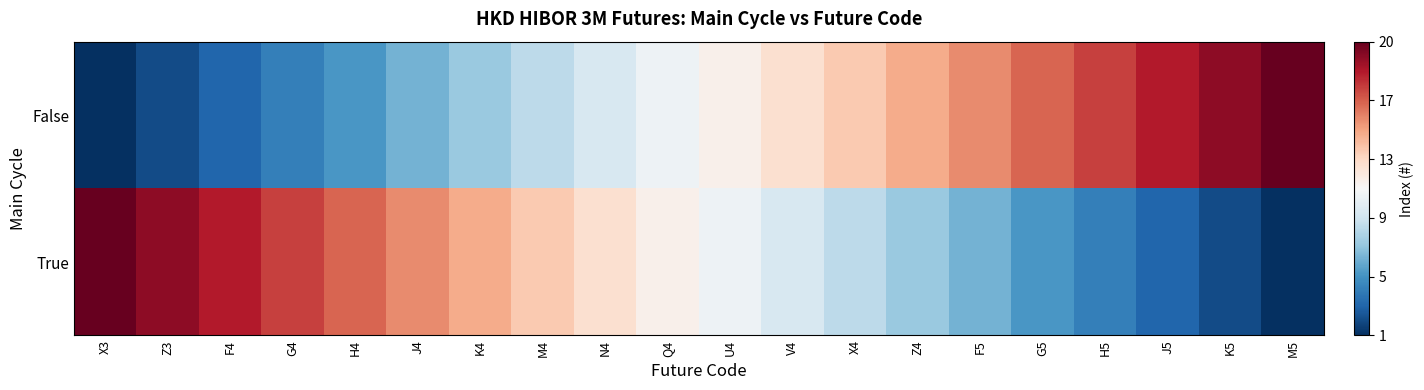

Count the number of categories in the chart.

20